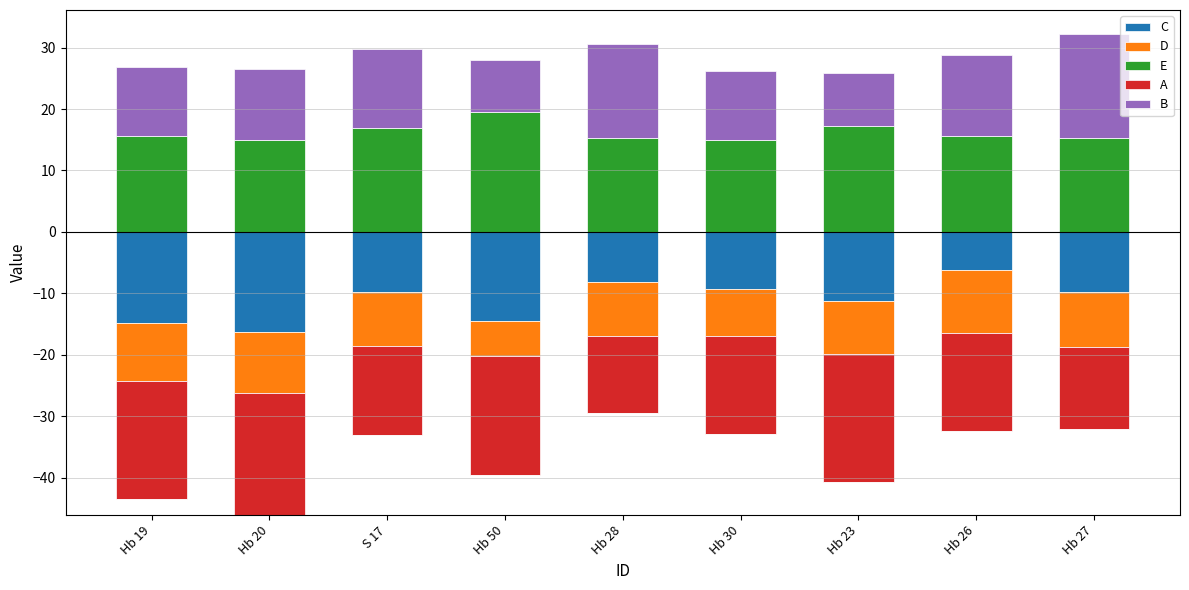

Is it true that E equals 34.0 at Hb 50?

False